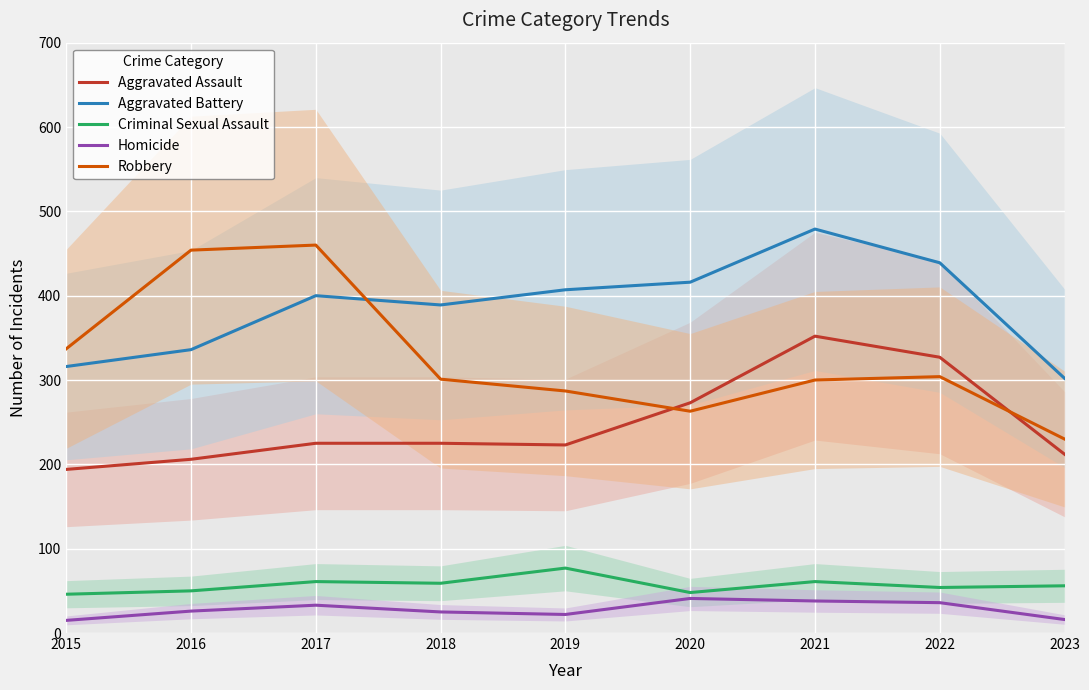

What is the difference between the Robbery values at 2017 and 2021?

160